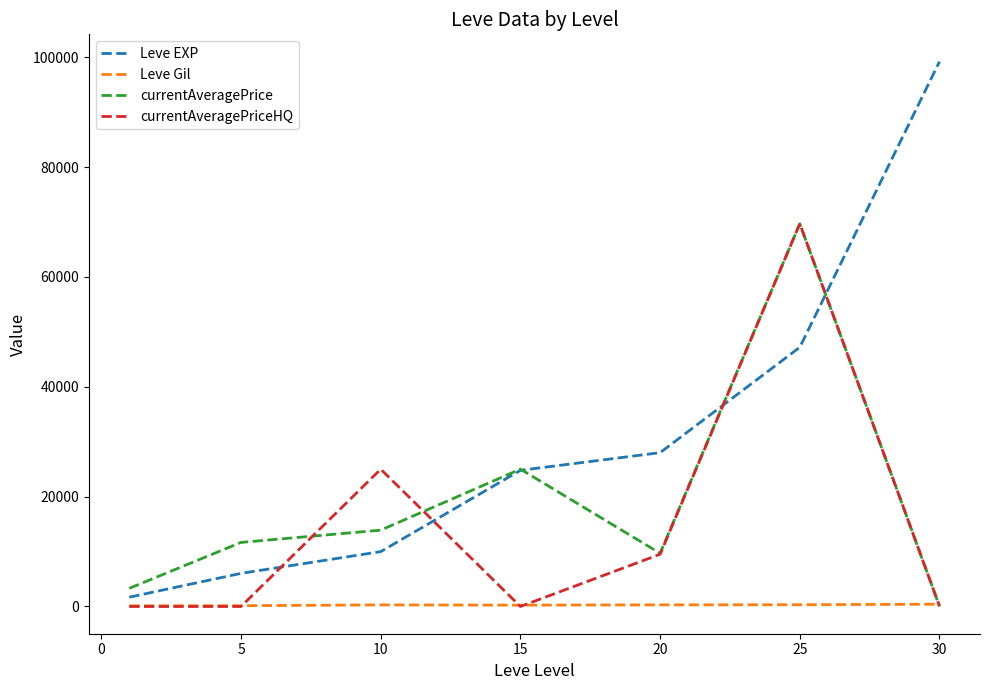

What is the average value of the Leve EXP series?

30990.0